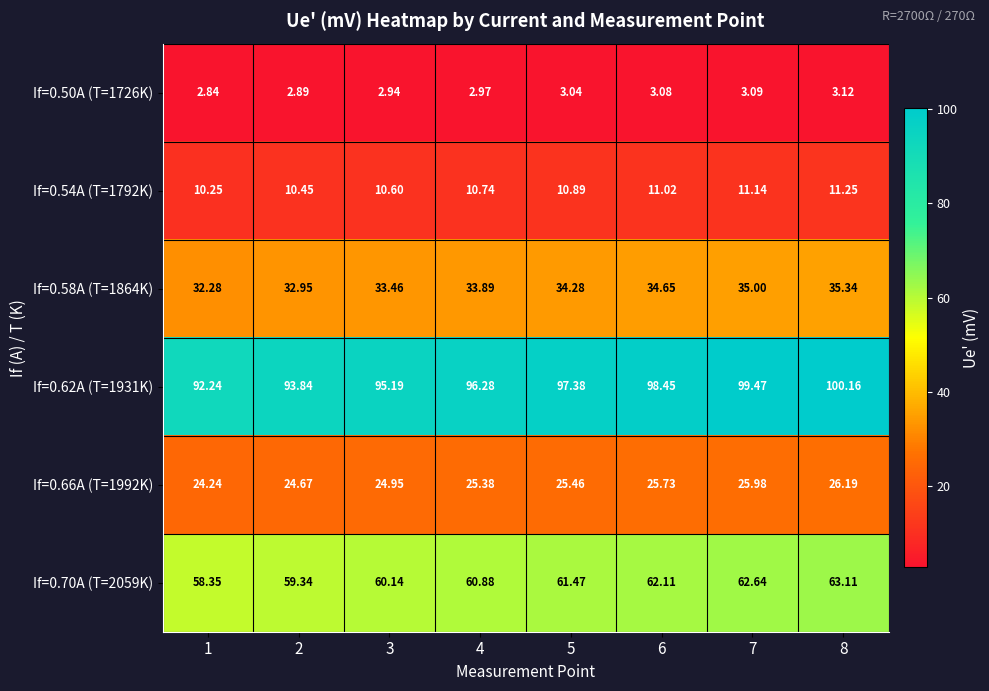

What is the total value across all series at 8?

239.2